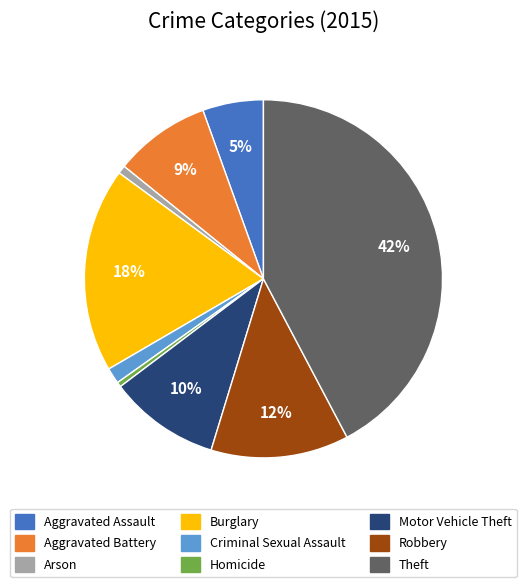

Between Robbery and Aggravated Assault, which is larger?

Robbery